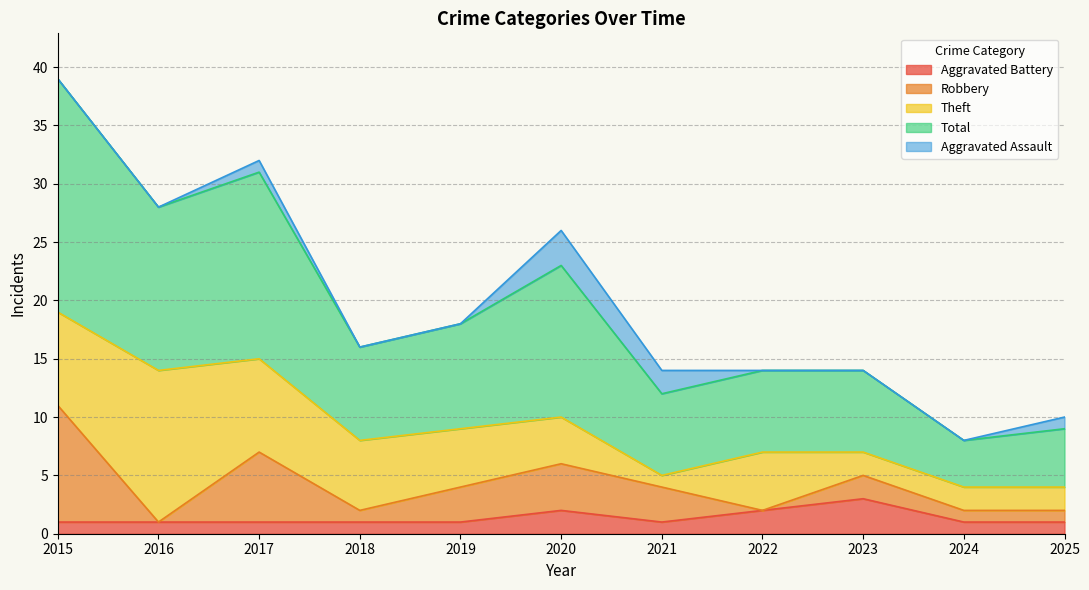

Where is Aggravated Battery nearest to the value 2?

2020